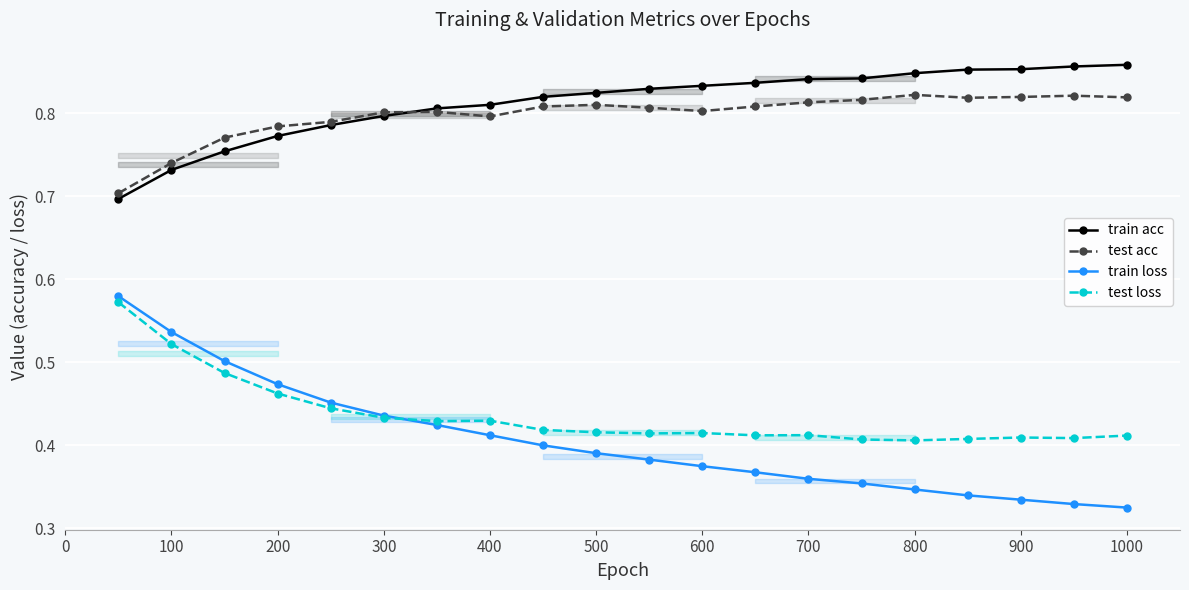

True or false: train acc and test loss cross at least once.

False